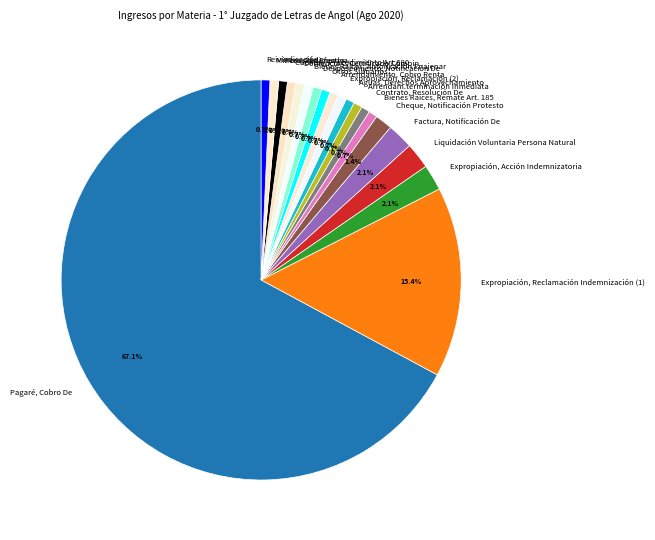

Approximately how many times larger is the value at Reivindicación compared to Desposeimiento, Notificación De?

1.0